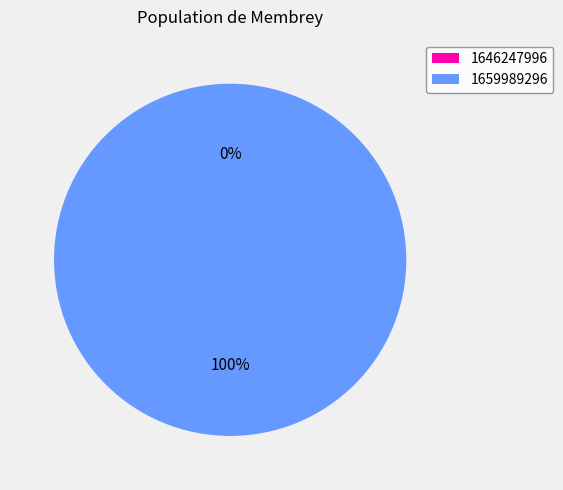

How many segments does this pie chart have?

2